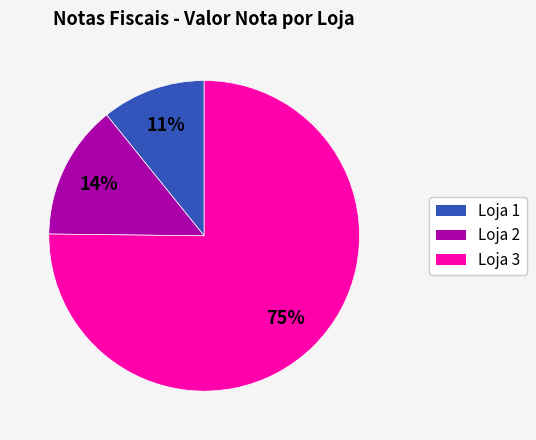

Is there a majority slice in this chart?

Yes